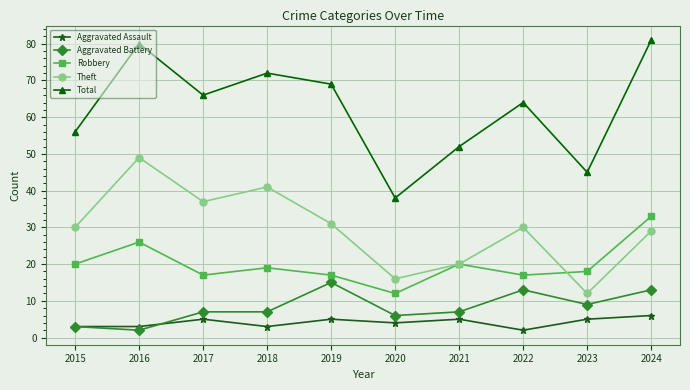

In Theft, how many points are higher than both neighbors (excluding endpoints)?

3